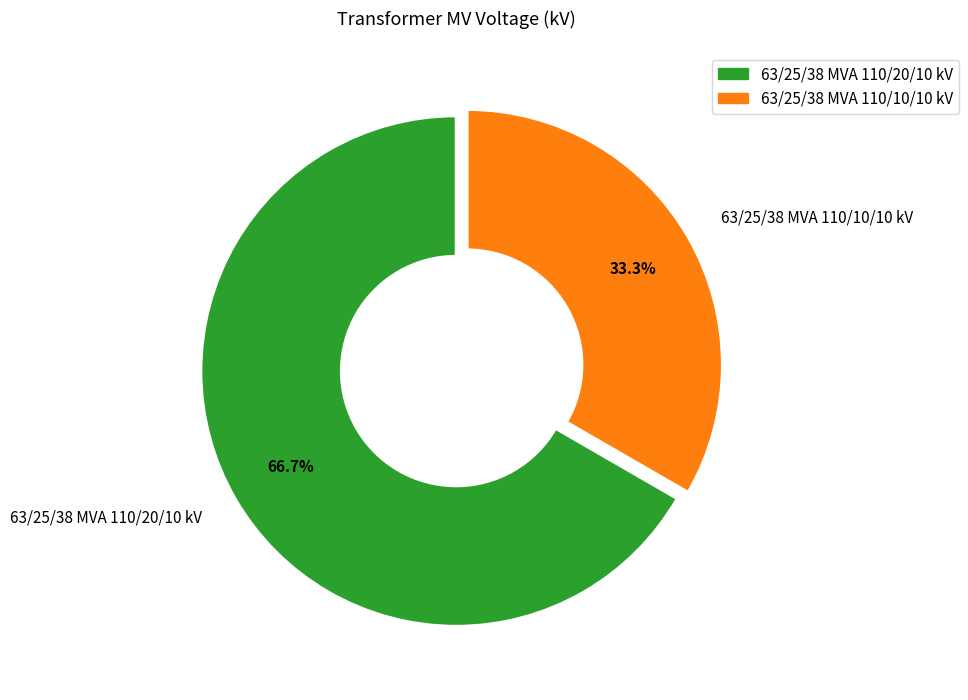

Approximately how many times larger is the value at 63/25/38 MVA 110/10/10 kV compared to 63/25/38 MVA 110/20/10 kV?

0.5